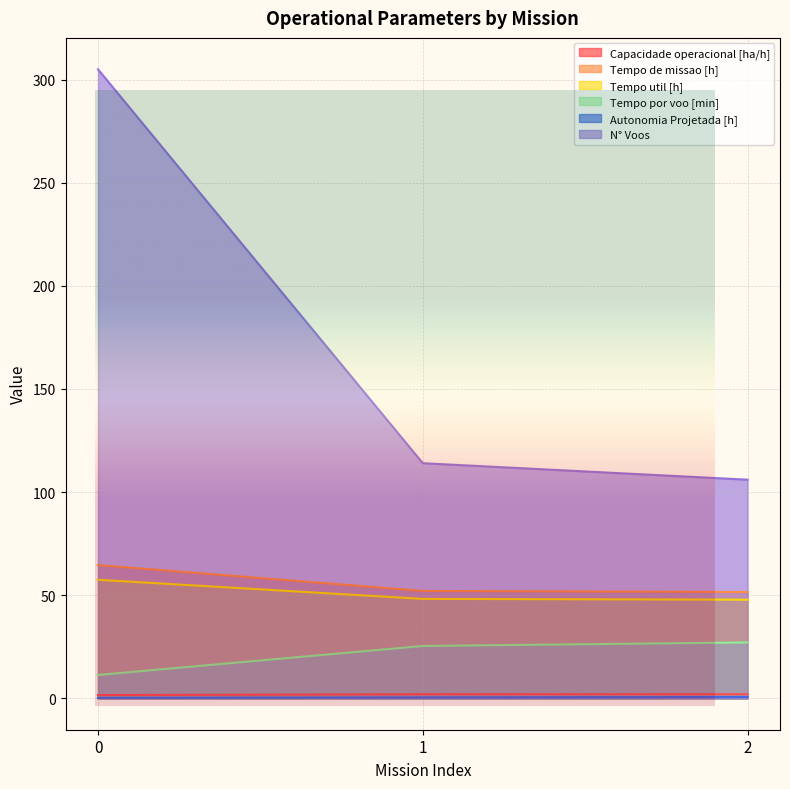

How many lines are shown in the chart?

6